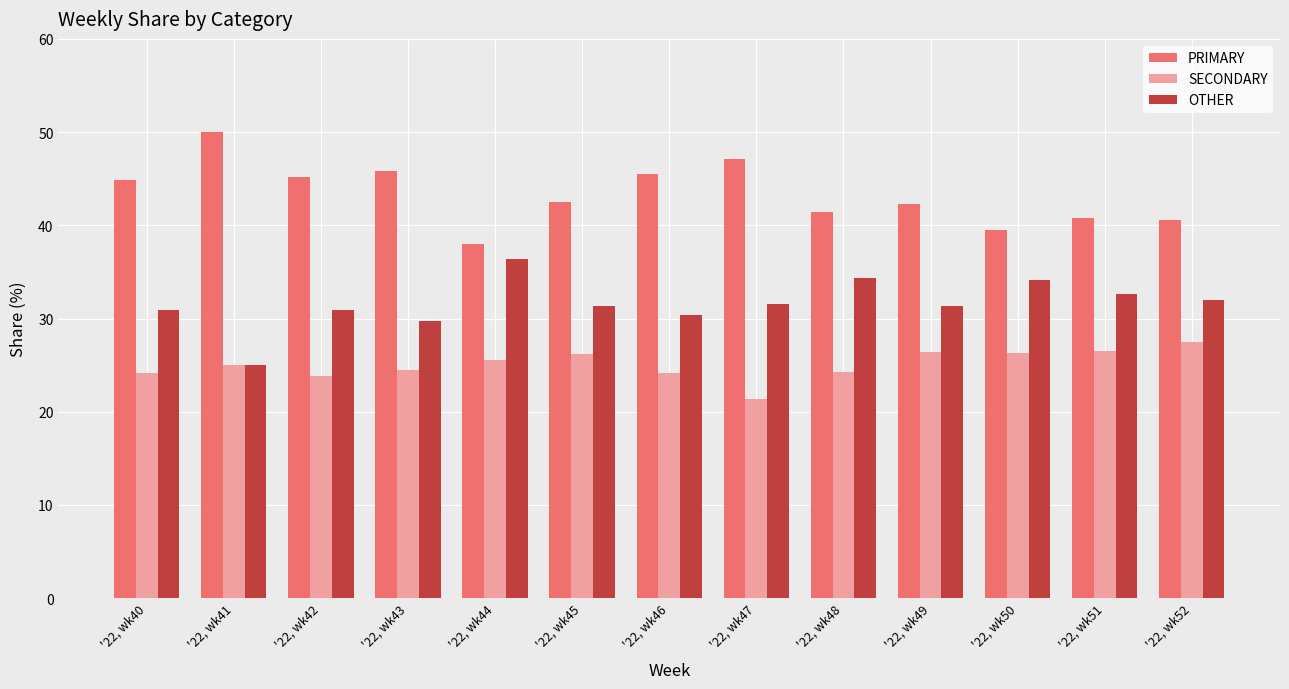

At which label does PRIMARY first exceed 42?

'22, wk40